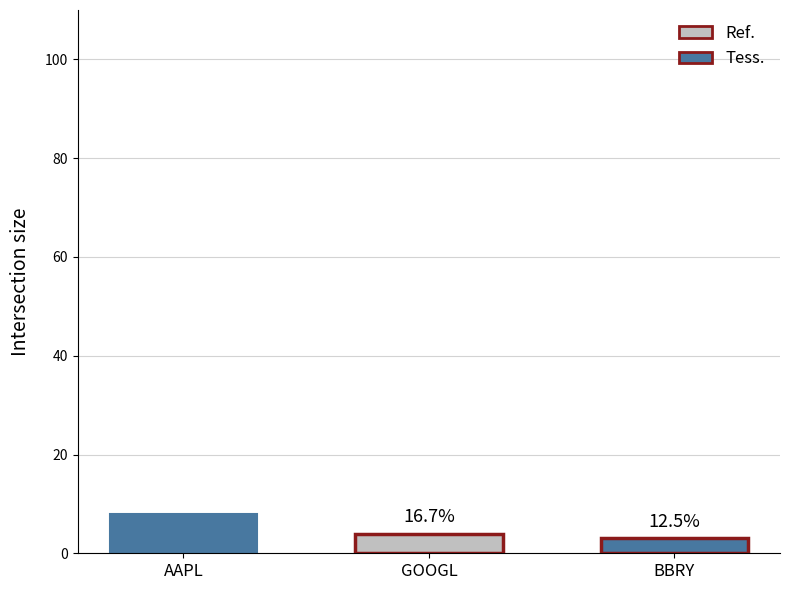

Does the chart contain any negative values?

No